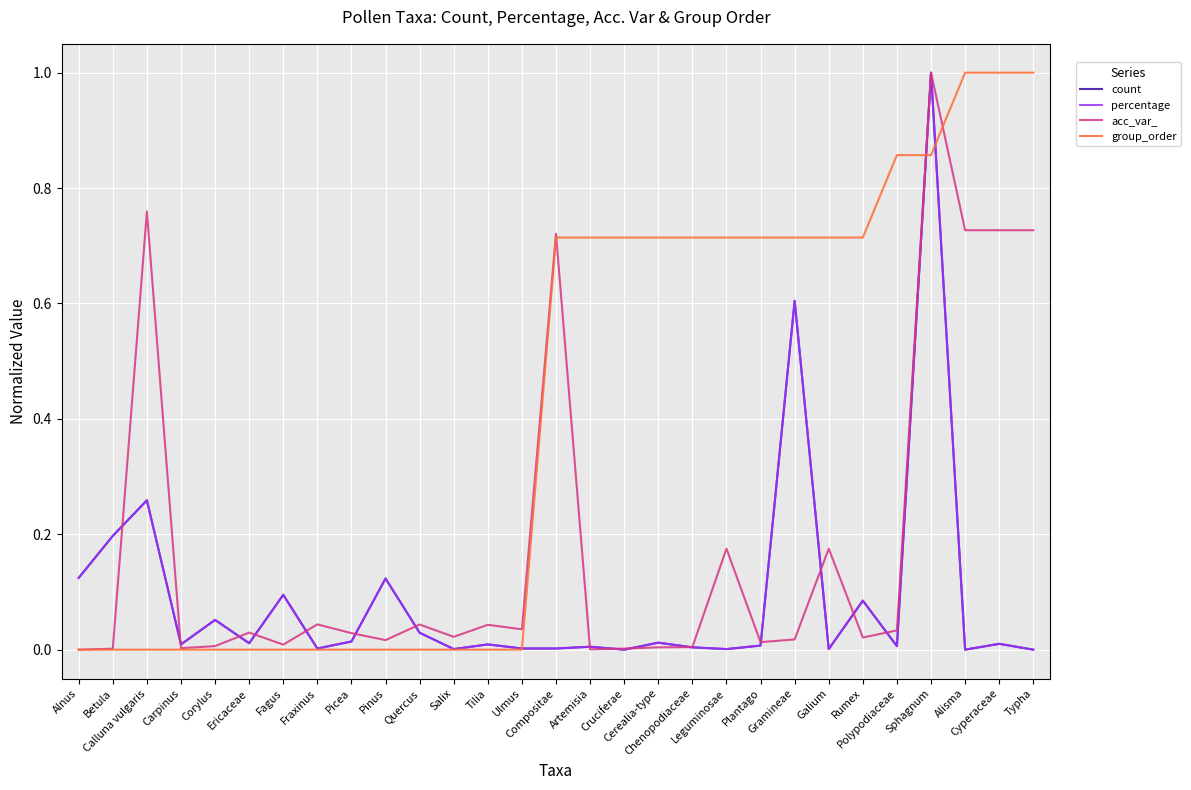

Where is the first local maximum for acc_var_?

Calluna vulgaris